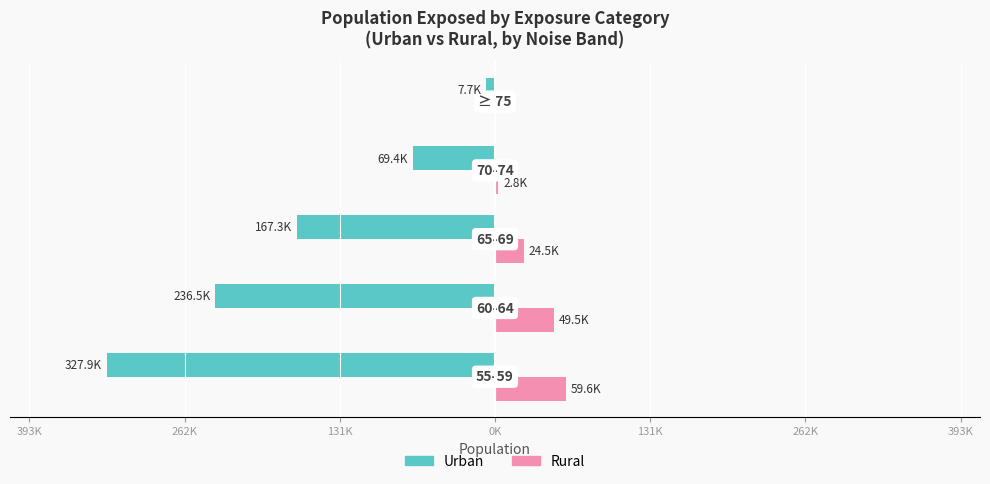

What are all the series names shown in the legend?

Urban, Rural